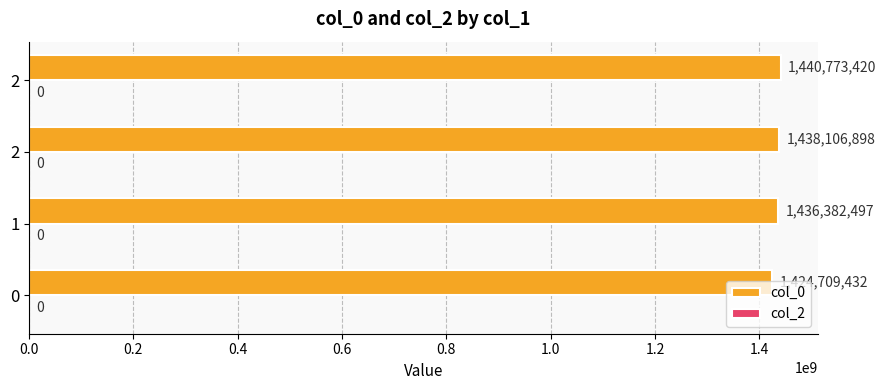

How many data points are less than 1438106898?

2